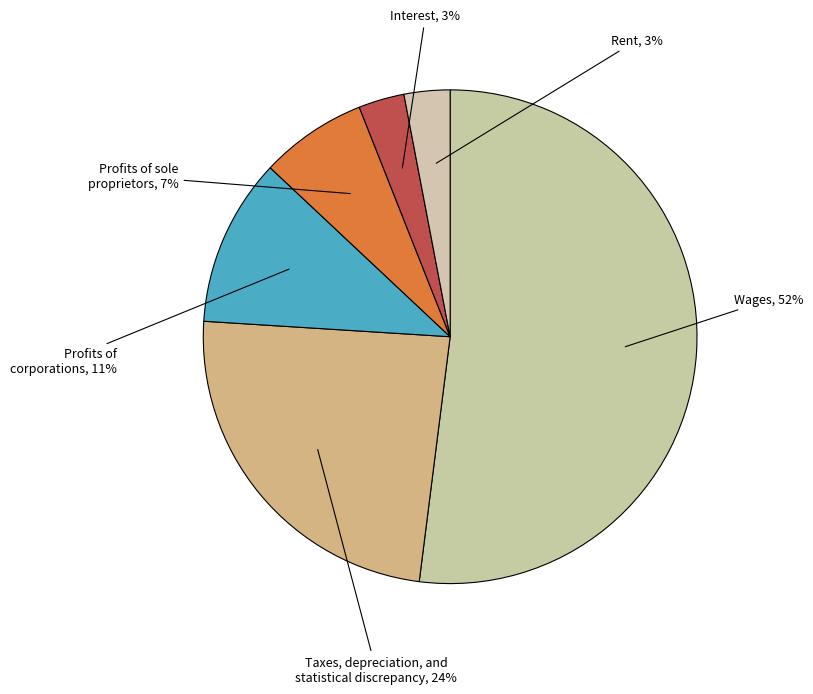

The Profits of sole proprietors slice represents 15% of the pie. True or false?

False